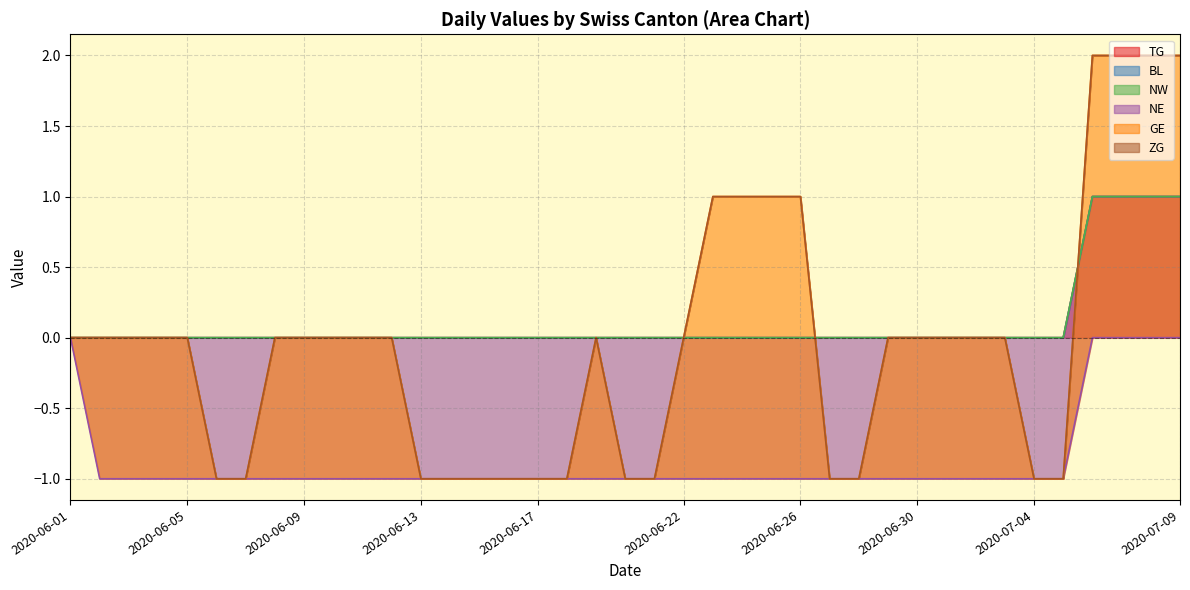

How many distinct data groups are displayed?

6